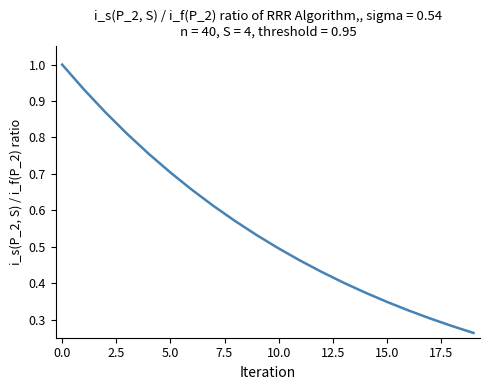

True or false: the data has more than 0 interior local peaks.

False